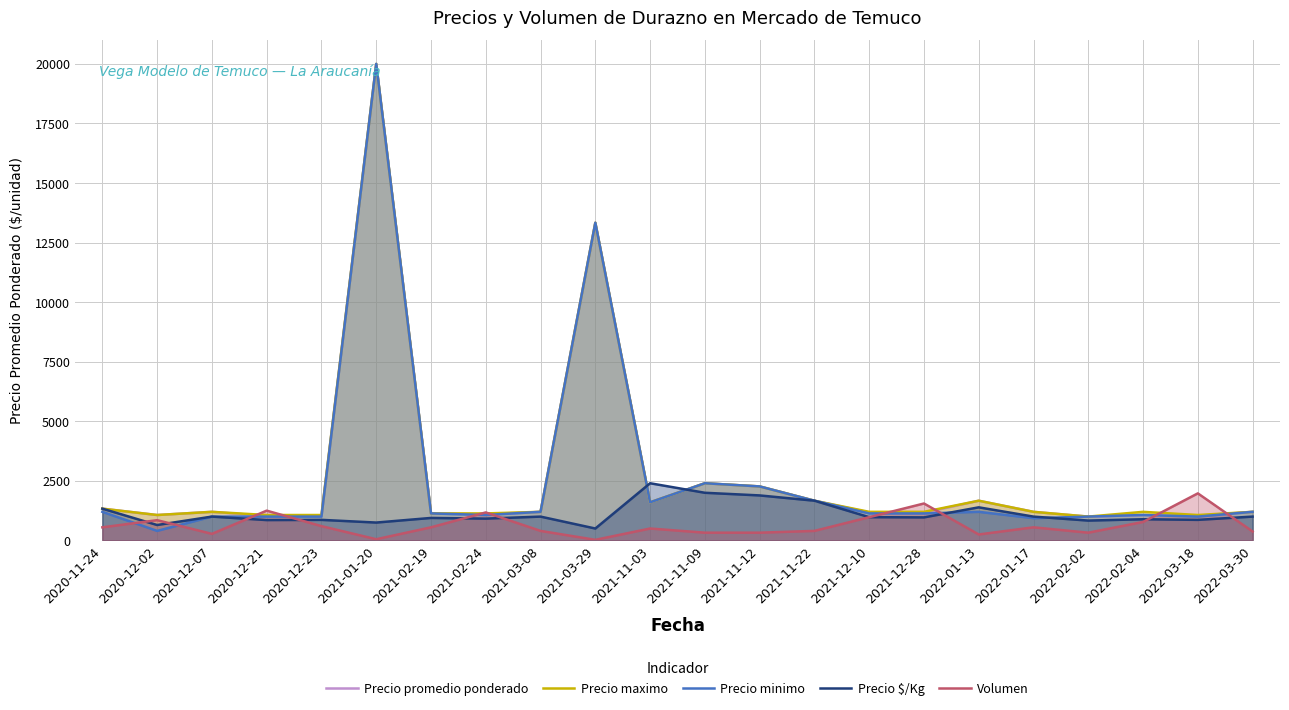

Reading left to right, extract all data points from this chart.

Precio promedio ponderado: 2020-11-24=1333.3	2020-12-02=1066.7	2020-12-07=1200.0	2020-12-21=1025.3	2020-12-23=1036.1	2021-01-20=20000.0	2021-02-19=1133.3	2021-02-24=1097.9	2021-03-08=1200.0	2021-03-29=13333.3	2021-11-03=1600.0	2021-11-09=2400.0	2021-11-12=2266.7	2021-11-22=1666.7	2021-12-10=1170.9	2021-12-28=1160.2	2022-01-13=1666.7	2022-01-17=1200.0	2022-02-02=1000.0	2022-02-04=1066.7	2022-03-18=1035.5	2022-03-30=1200.0
Precio maximo: 2020-11-24=1333.3	2020-12-02=1066.7	2020-12-07=1200.0	2020-12-21=1066.7	2020-12-23=1066.7	2021-01-20=20000.0	2021-02-19=1133.3	2021-02-24=1133.3	2021-03-08=1200.0	2021-03-29=13333.3	2021-11-03=1600.0	2021-11-09=2400.0	2021-11-12=2266.7	2021-11-22=1666.7	2021-12-10=1200.0	2021-12-28=1200.0	2022-01-13=1666.7	2022-01-17=1200.0	2022-02-02=1000.0	2022-02-04=1200.0	2022-03-18=1066.7	2022-03-30=1200.0
Precio minimo: 2020-11-24=1200.0	2020-12-02=400.0	2020-12-07=1000.0	2020-12-21=1000.0	2020-12-23=1000.0	2021-01-20=20000.0	2021-02-19=1133.3	2021-02-24=1066.7	2021-03-08=1200.0	2021-03-29=13333.3	2021-11-03=1600.0	2021-11-09=2400.0	2021-11-12=2266.7	2021-11-22=1666.7	2021-12-10=1133.3	2021-12-28=1133.3	2022-01-13=1200.0	2022-01-17=933.3	2022-02-02=1000.0	2022-02-04=1066.7	2022-03-18=1000.0	2022-03-30=1200.0
Precio $/Kg: 2020-11-24=1333.0	2020-12-02=647.0	2020-12-07=1000.0	2020-12-21=854.0	2020-12-23=863.0	2021-01-20=750.0	2021-02-19=944.0	2021-02-24=915.0	2021-03-08=1000.0	2021-03-29=500.0	2021-11-03=2400.0	2021-11-09=2000.0	2021-11-12=1889.0	2021-11-22=1667.0	2021-12-10=976.0	2021-12-28=967.0	2022-01-13=1389.0	2022-01-17=1000.0	2022-02-02=833.0	2022-02-04=889.0	2022-03-18=863.0	2022-03-30=1000.0
Volumen: 2020-11-24=550.0	2020-12-02=850.0	2020-12-07=275.0	2020-12-21=1250.0	2020-12-23=600.0	2021-01-20=50.0	2021-02-19=550.0	2021-02-24=1175.0	2021-03-08=400.0	2021-03-29=25.0	2021-11-03=500.0	2021-11-09=325.0	2021-11-12=325.0	2021-11-22=400.0	2021-12-10=975.0	2021-12-28=1550.0	2022-01-13=250.0	2022-01-17=550.0	2022-02-02=325.0	2022-02-04=775.0	2022-03-18=1975.0	2022-03-30=375.0